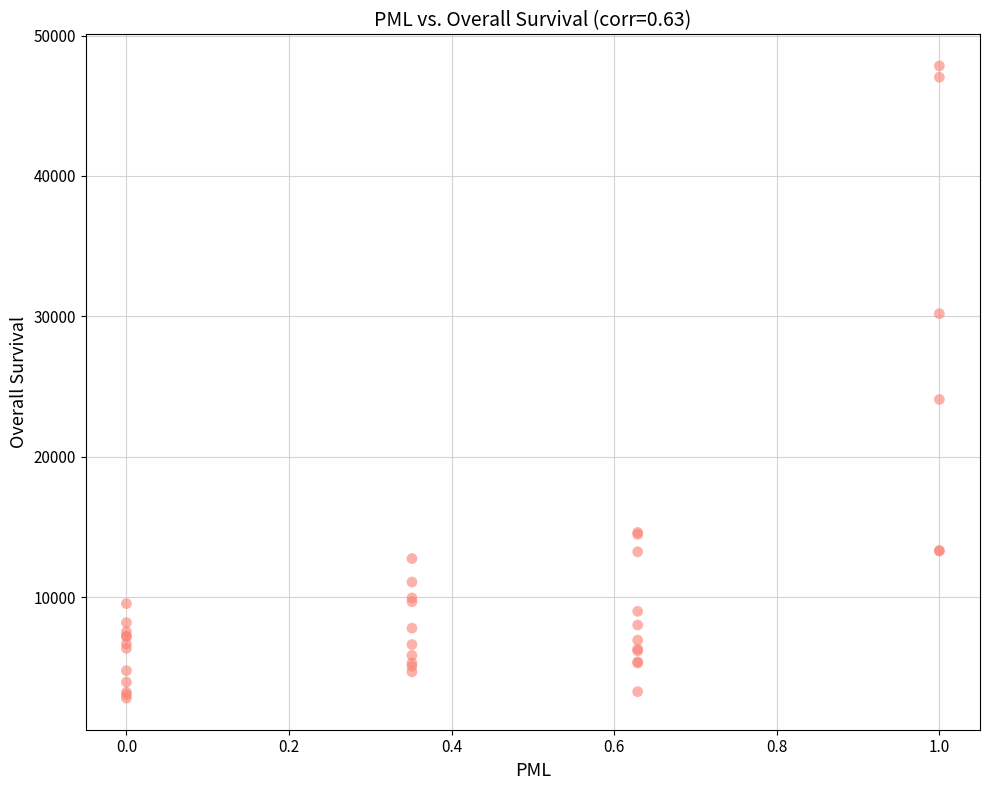

What Y value in the scatter plot is closest to 25319?

24079.1